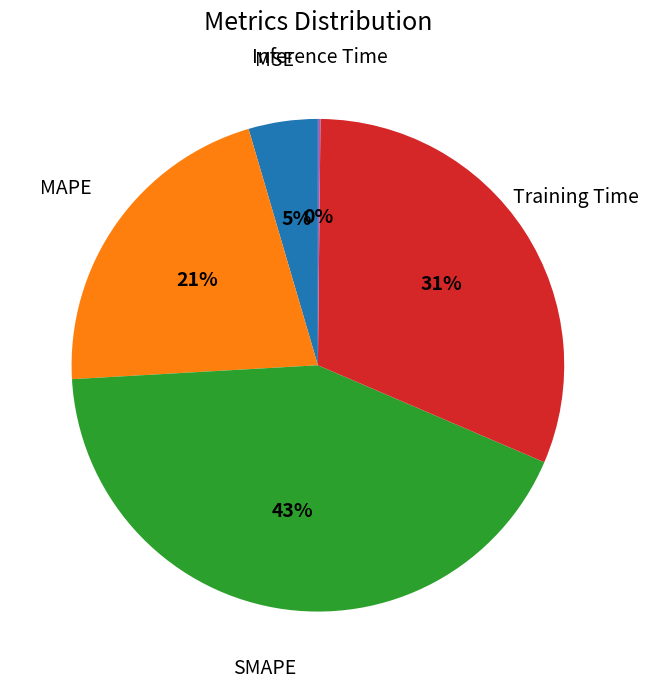

To the nearest percent, what is the average slice percentage?

20%